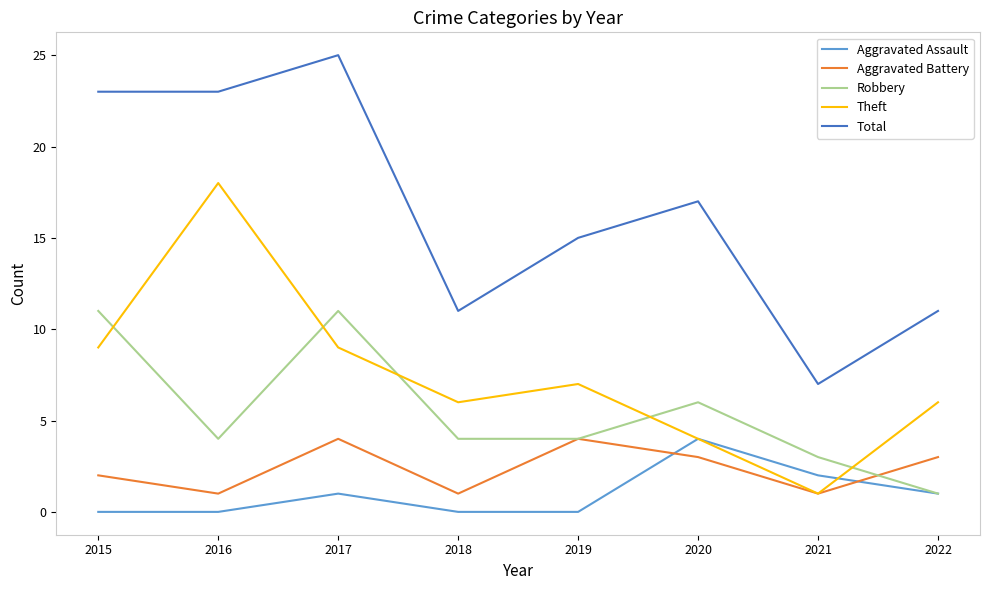

What is the spread (max minus min) of values at 2015?

23